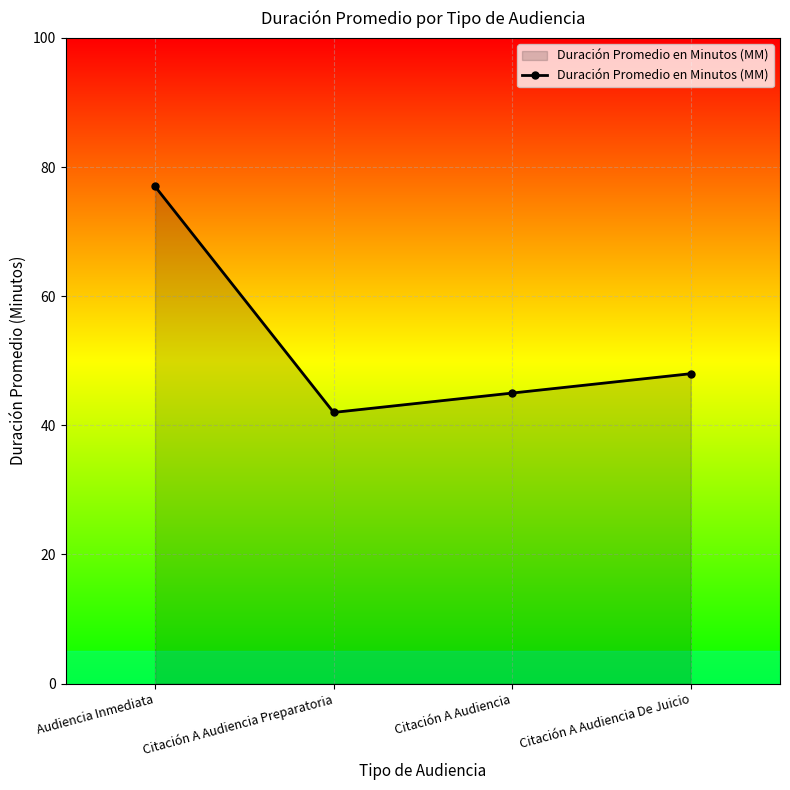

What value does the data have at Audiencia Inmediata, to the nearest 10?

80